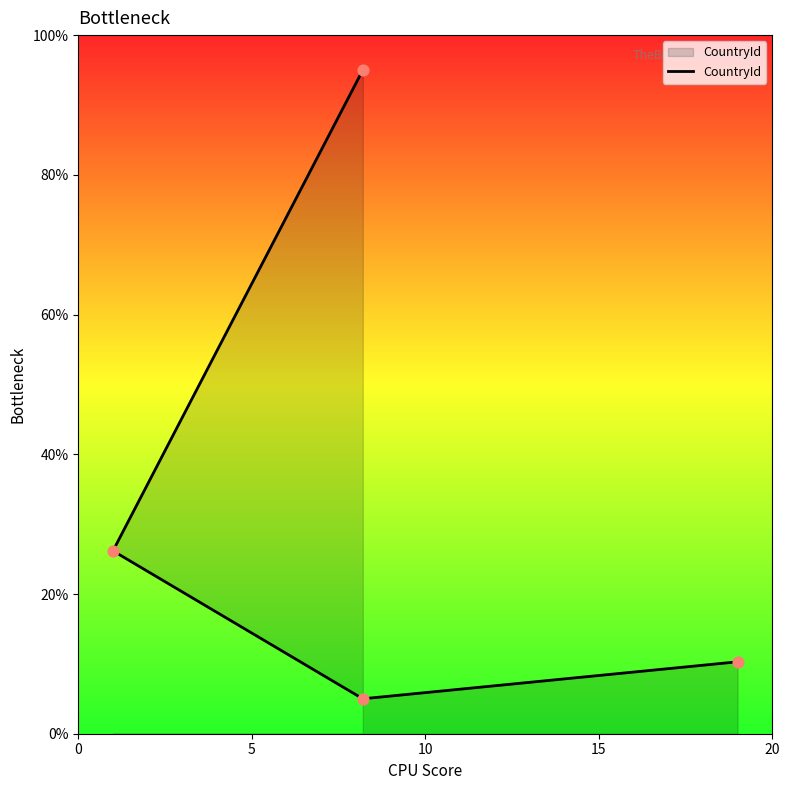

Between 15 and 5, which is larger?

5